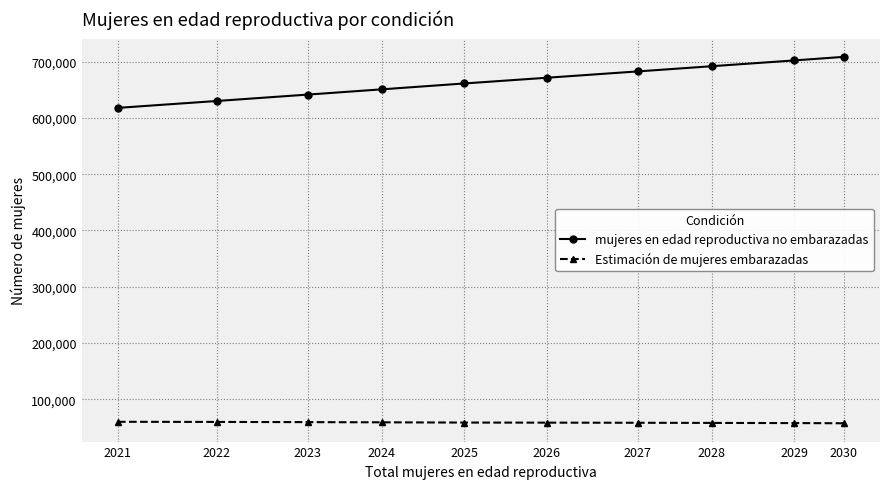

What is the sum of all mujeres en edad reproductiva no embarazadas values?

6657726.0